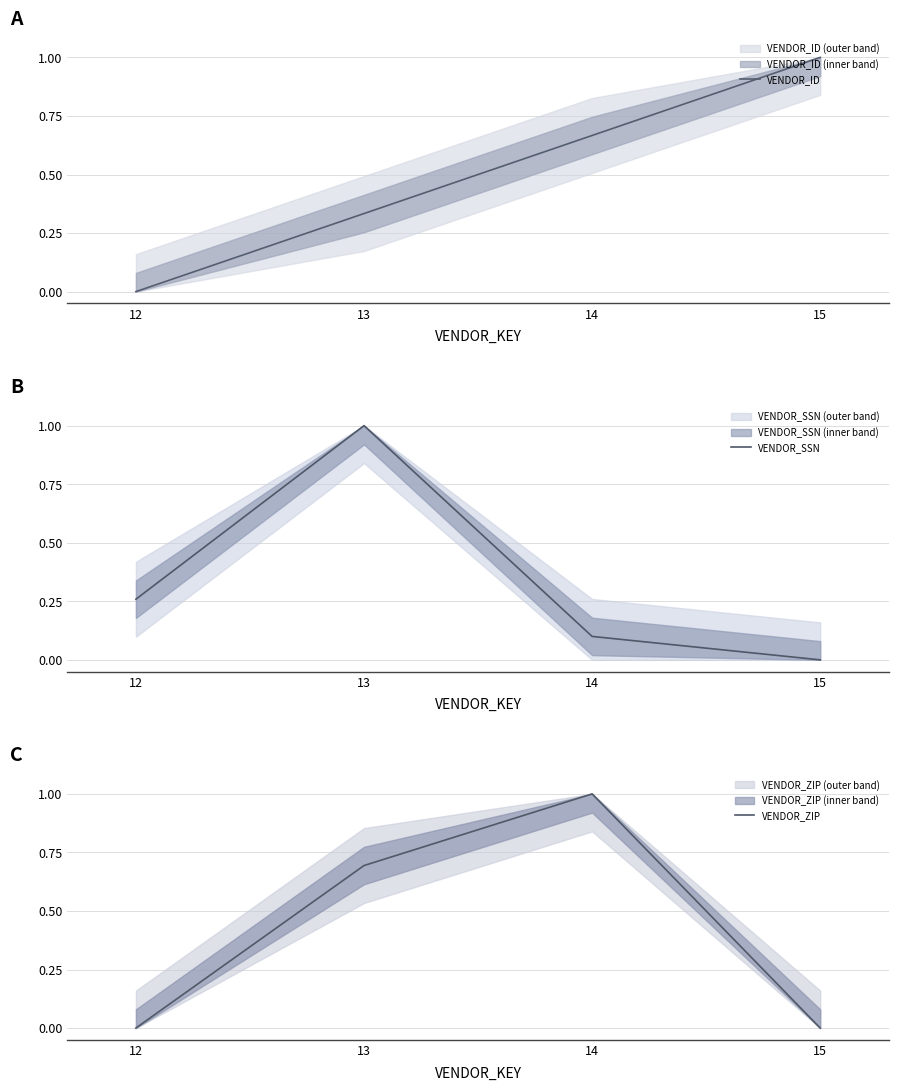

Which series has the largest total across all categories?

VENDOR_ID